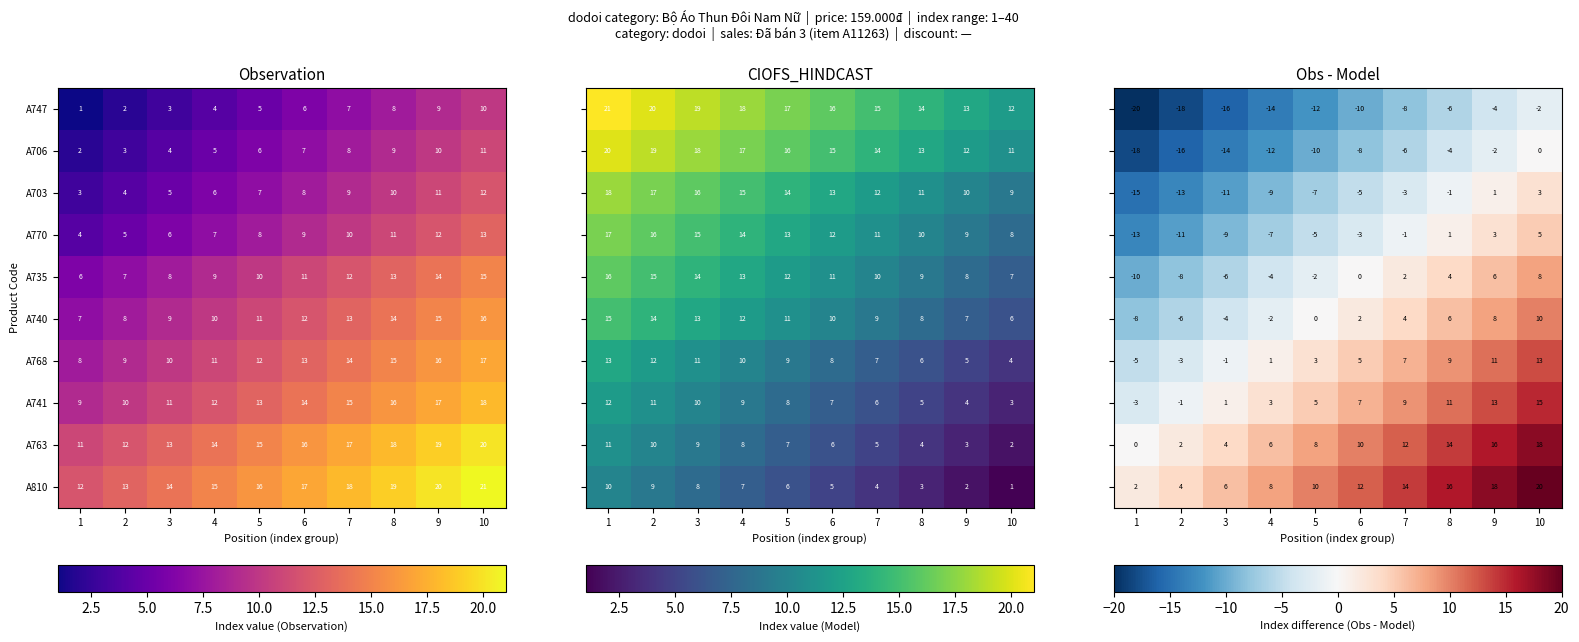

Is the value of A741 at 9 greater than the value of A770 at 10?

Yes